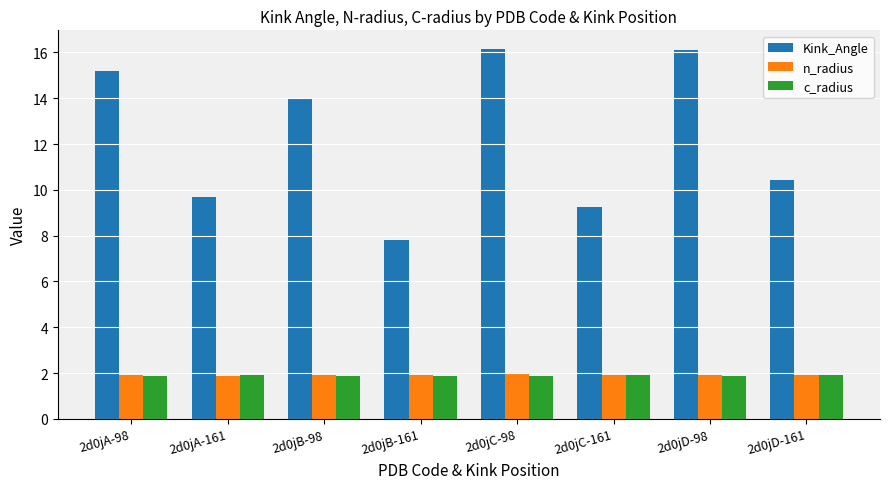

Read the c_radius value at 2d0jA-161.

1.9